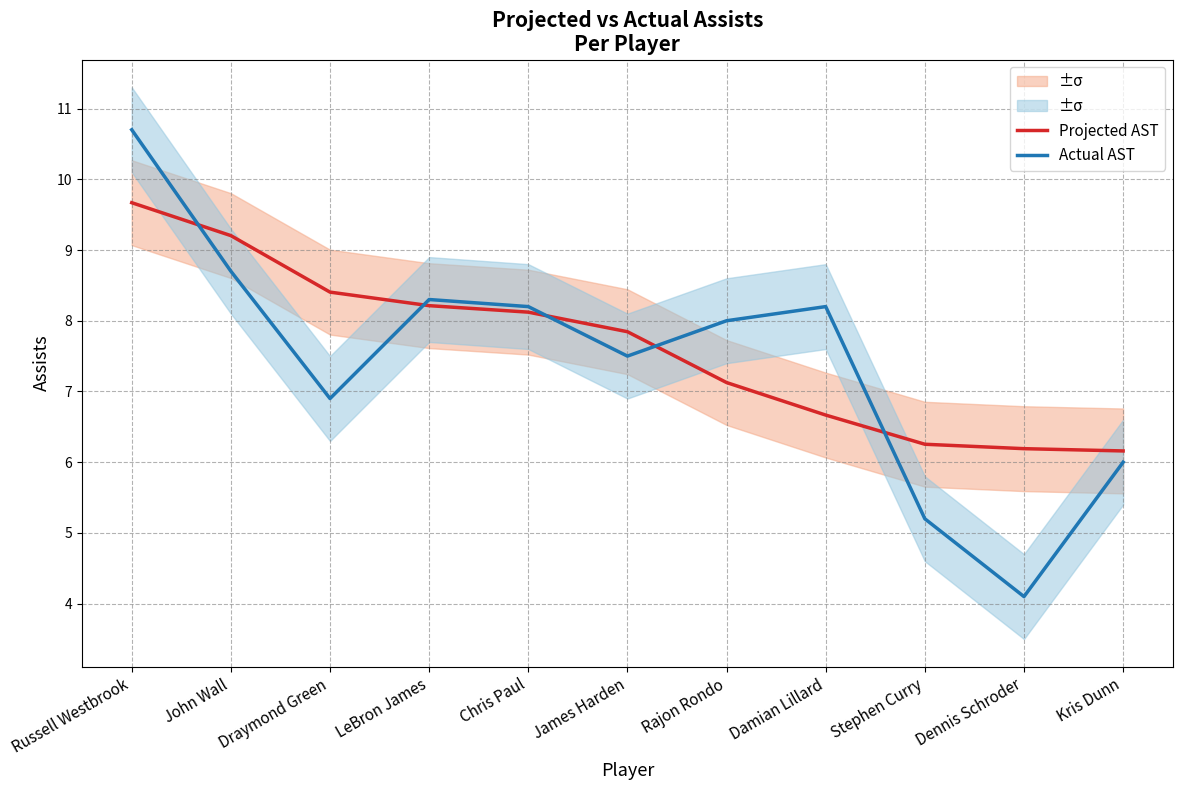

Reading left to right, list all the values displayed in this chart.

Projected AST: Russell Westbrook=9.7	John Wall=9.2	Draymond Green=8.4	LeBron James=8.2	Chris Paul=8.1	James Harden=7.8	Rajon Rondo=7.1	Damian Lillard=6.7	Stephen Curry=6.3	Dennis Schroder=6.2	Kris Dunn=6.2
Actual AST: Russell Westbrook=10.7	John Wall=8.7	Draymond Green=6.9	LeBron James=8.3	Chris Paul=8.2	James Harden=7.5	Rajon Rondo=8.0	Damian Lillard=8.2	Stephen Curry=5.2	Dennis Schroder=4.1	Kris Dunn=6.0